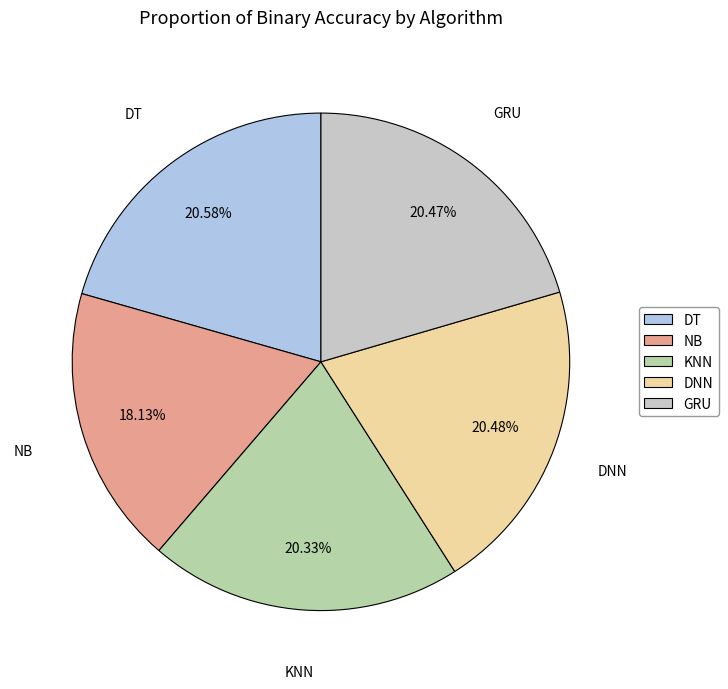

Which slice is the smallest?

NB